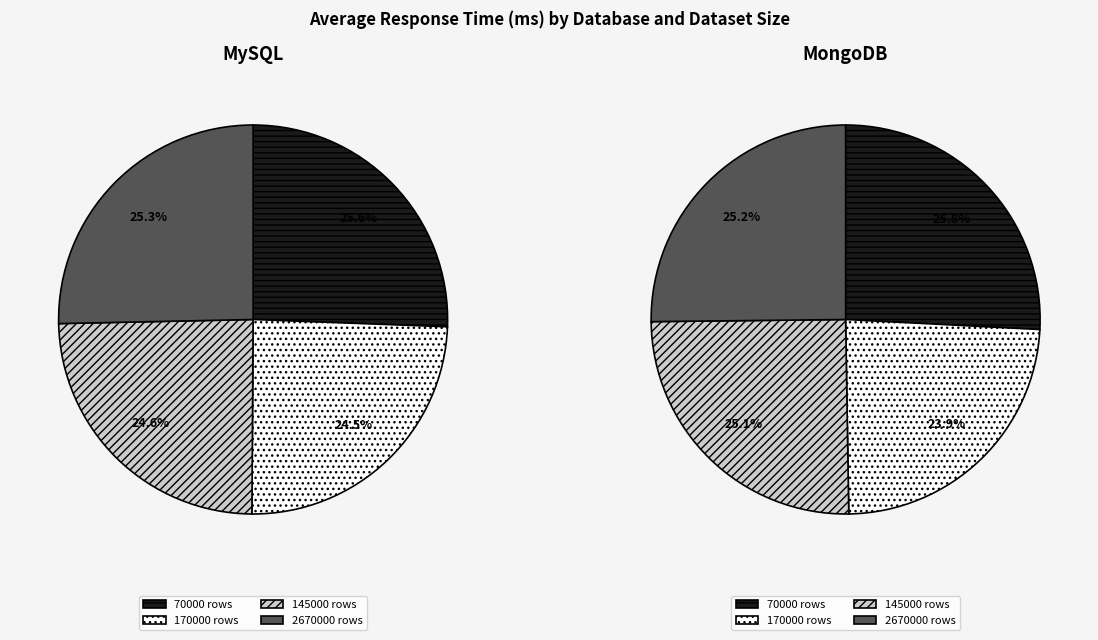

Do 70000 and 170000 together represent more than half of the pie?

Yes